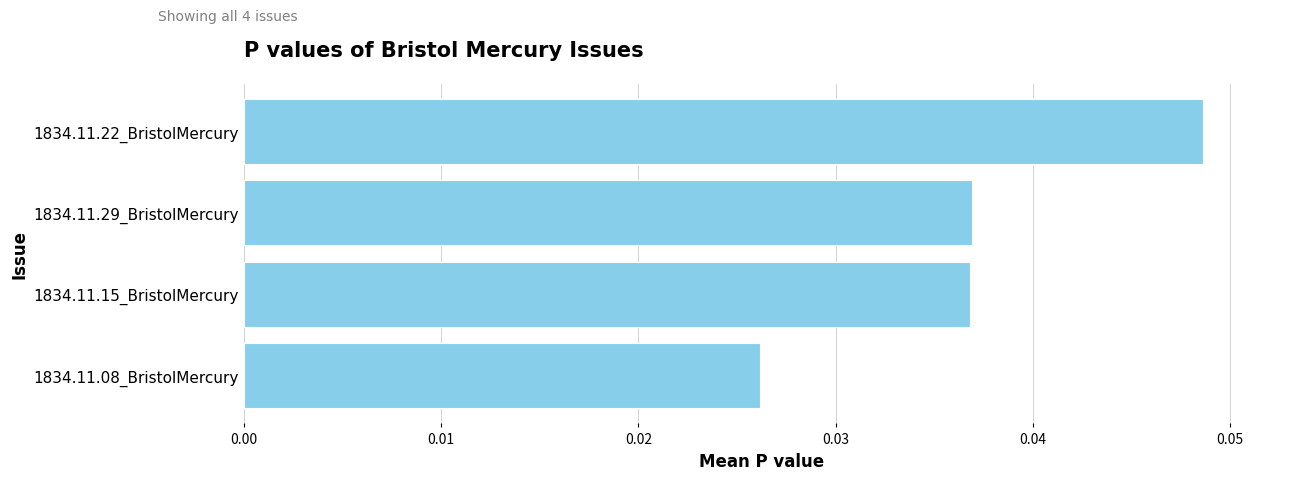

Between 1834.11.29_BristolMercury and 1834.11.22_BristolMercury, which is larger?

1834.11.22_BristolMercury